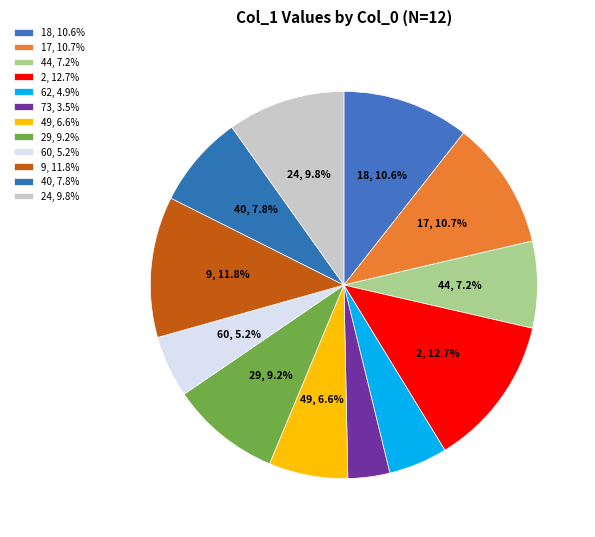

Which category has the biggest portion of the pie?

2